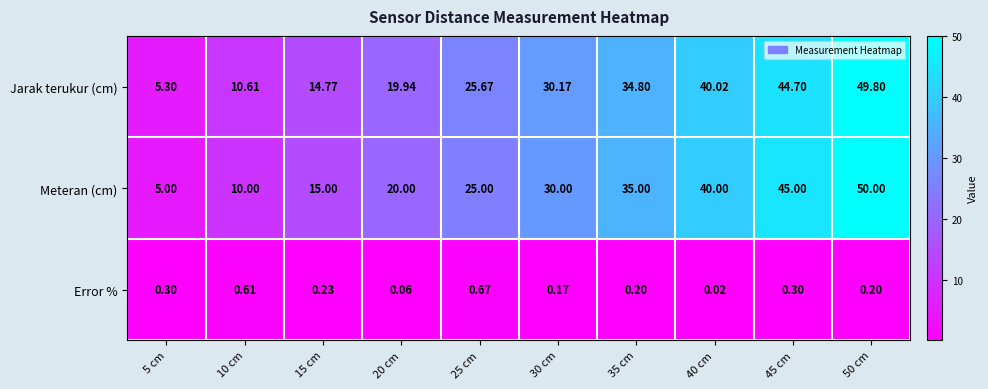

At 50 cm, list the series in order from largest to smallest.

Meteran (cm), Jarak terukur (cm), Error %